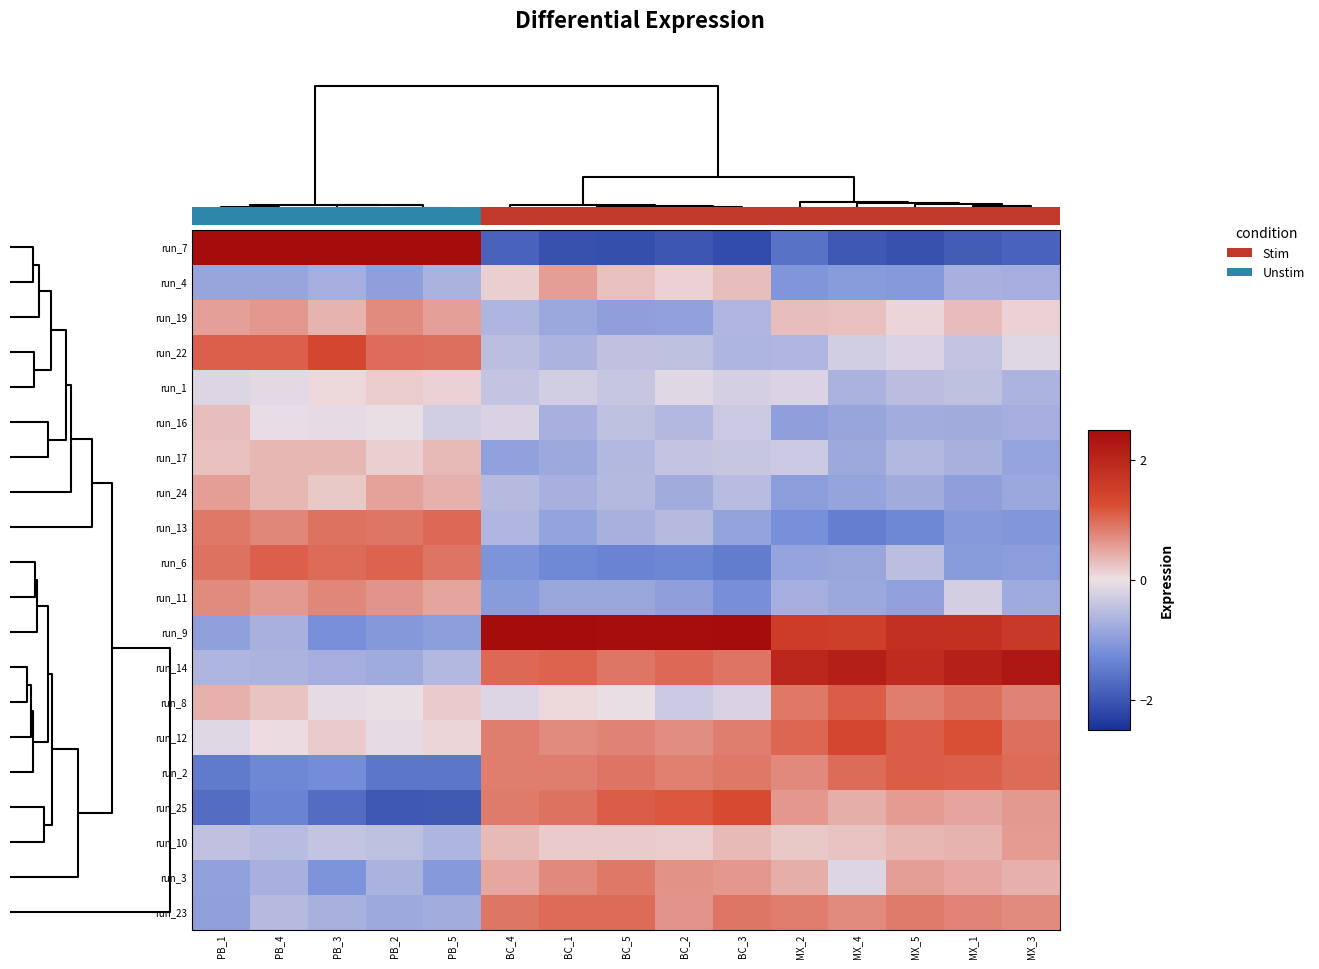

How many series are shown in this chart?

20